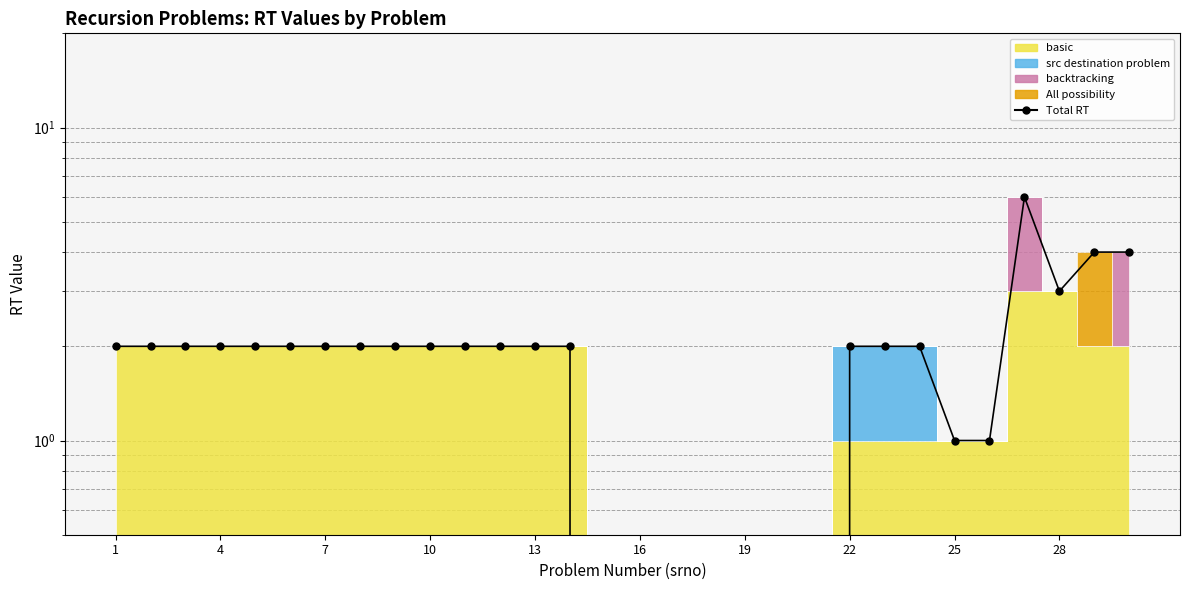

Read the value at 23.

2